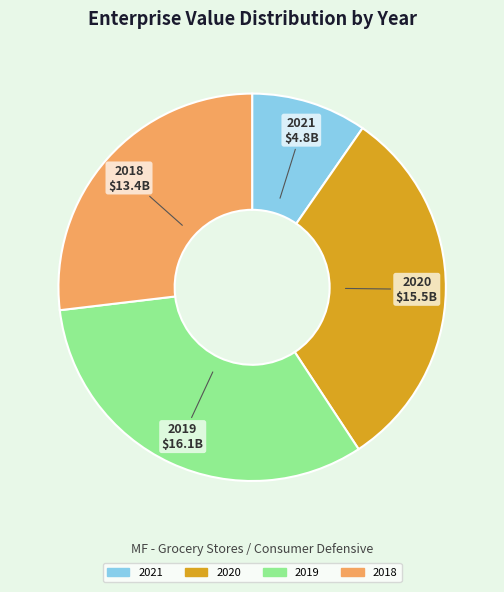

How many slices are in this pie chart?

4